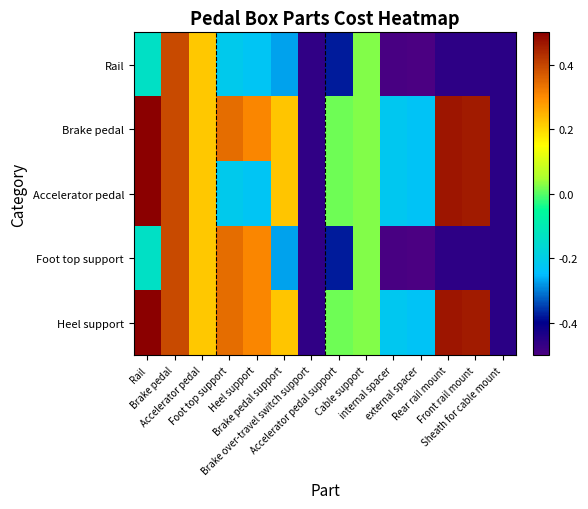

At how many categories does at least one series exceed 0?

10